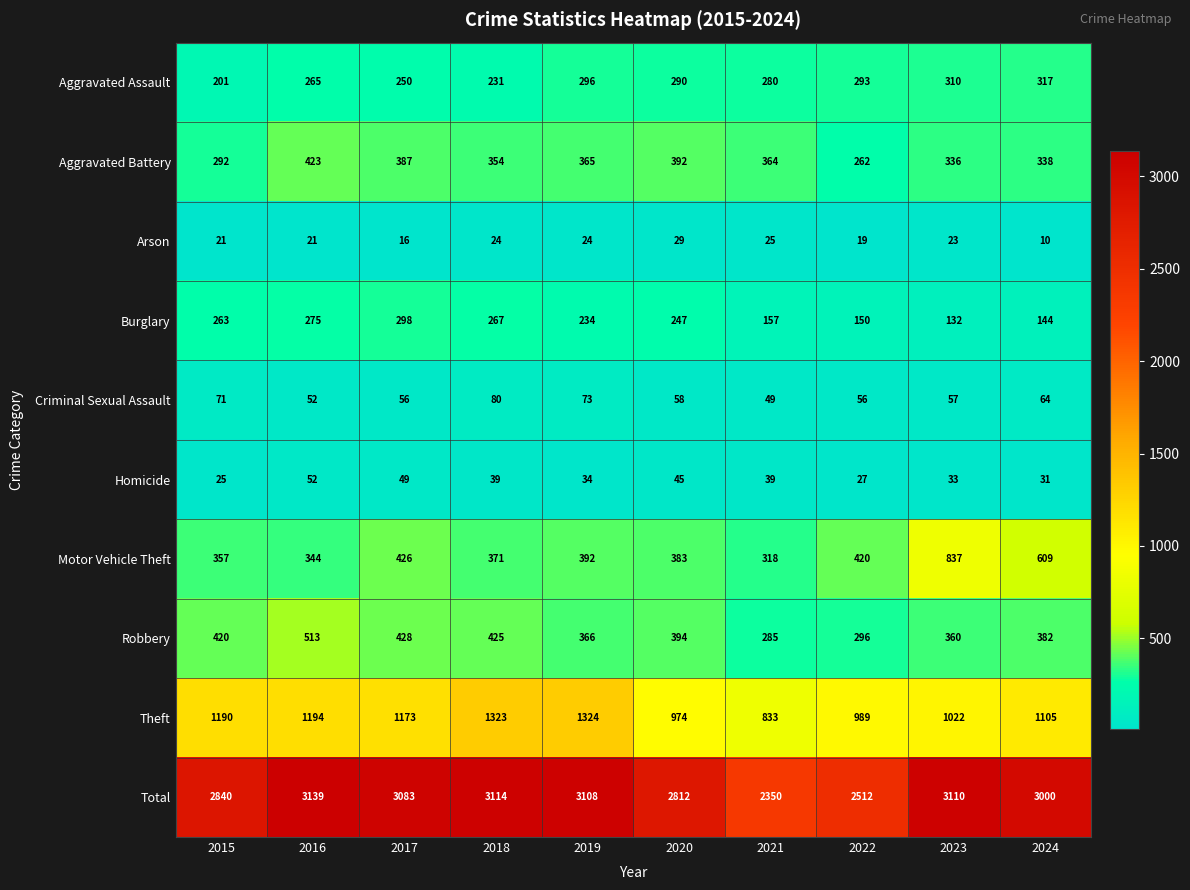

Count the number of categories in the chart.

10